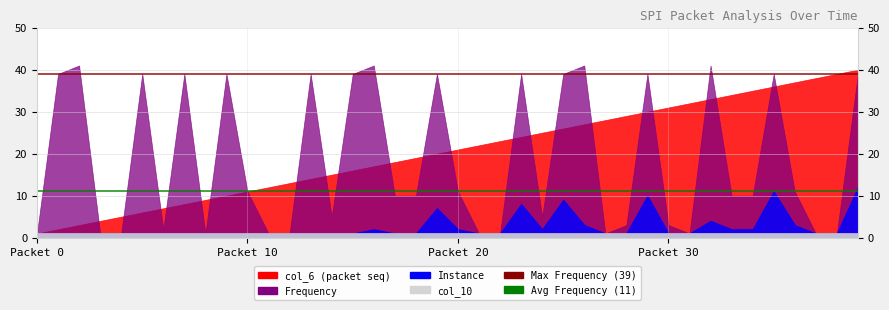

How many lines are shown in the chart?

4